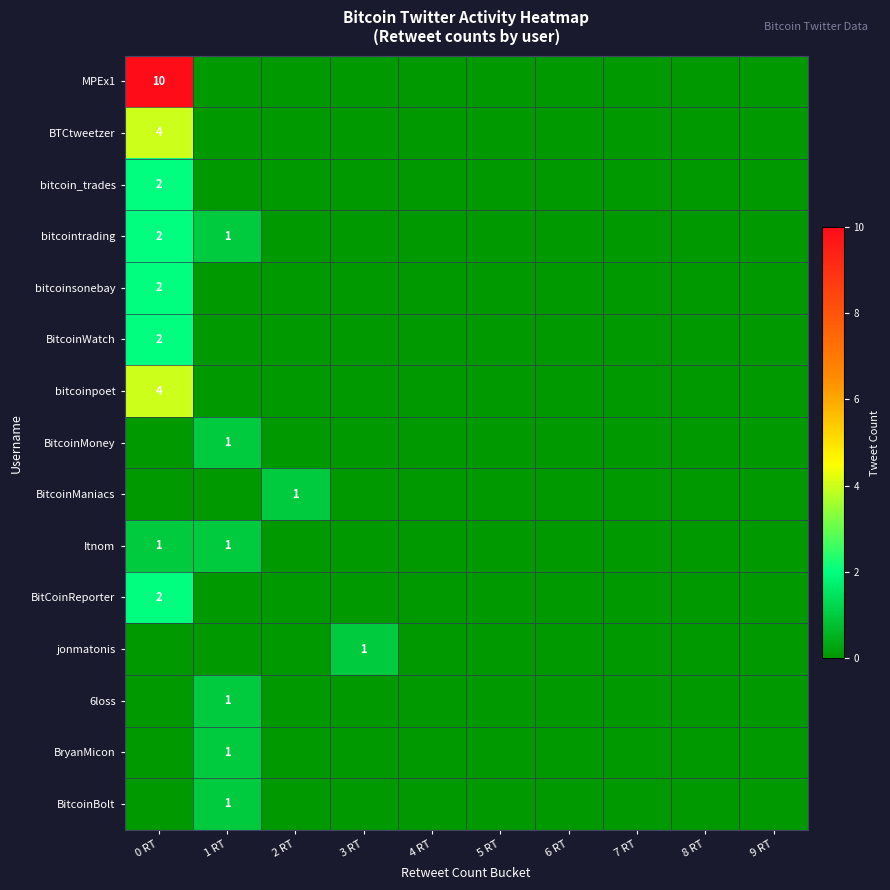

Is it true that BitcoinWatch equals -1 at 4 RT?

False